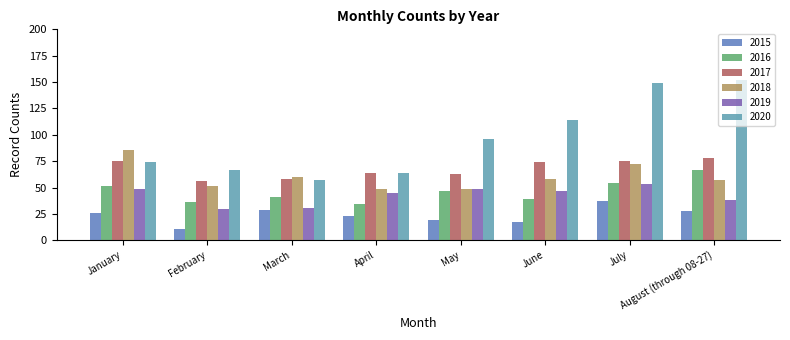

Reading left to right, what are all the values shown in this chart?

2015: 26	11	29	23	19	17	37	28
2016: 51	36	41	34	47	39	54	67
2017: 75	56	58	64	63	74	75	78
2018: 86	51	60	49	49	58	72	57
2019: 49	30	31	45	49	47	53	38
2020: 74	67	57	64	96	114	149	152